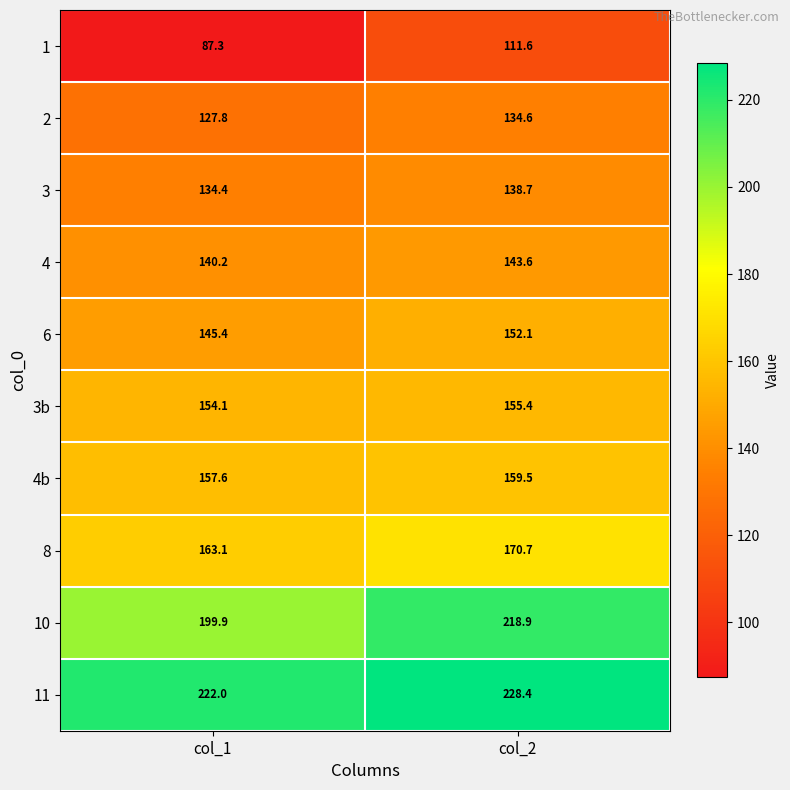

At which label is 10 closest to 209?

col_1